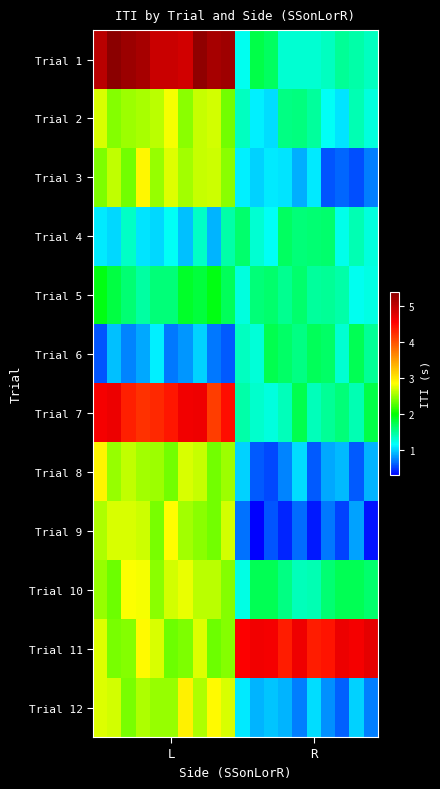

Reading left to right, what are all the values shown in this chart?

Trial 1: 5.1	5.4	5.3	5.2	4.9	4.9	4.9	5.4	5.2	5.3	1.2	1.8	1.7	1.3	1.3	1.3	1.4	1.5	1.4	1.3
Trial 2: 2.7	2.4	2.5	2.6	2.6	2.8	2.5	2.6	2.7	2.4	1.3	1.1	1.0	1.6	1.6	1.5	1.2	1.0	1.4	1.2
Trial 3: 2.4	2.6	2.4	2.9	2.5	2.7	2.5	2.7	2.7	2.5	1.1	1.0	1.1	1.0	0.9	1.1	0.6	0.6	0.5	0.7
Trial 4: 1.1	1.0	1.3	1.1	1.0	1.2	0.9	1.3	0.9	1.4	1.6	1.3	1.2	1.7	1.6	1.6	1.6	1.2	1.4	1.2
Trial 5: 1.9	1.8	1.6	1.4	1.6	1.6	1.8	1.8	1.9	1.7	1.2	1.6	1.6	1.5	1.6	1.5	1.5	1.4	1.2	1.2
Trial 6: 0.6	0.9	0.7	0.8	1.1	0.7	0.8	1.0	0.7	0.6	1.3	1.3	1.7	1.7	1.5	1.7	1.7	1.3	1.7	1.5
Trial 7: 4.6	4.7	4.3	4.2	4.3	4.4	4.6	4.7	4.1	4.4	1.4	1.3	1.2	1.4	1.7	1.4	1.5	1.6	1.4	1.8
Trial 8: 2.9	2.5	2.6	2.5	2.5	2.4	2.7	2.6	2.4	2.5	1.0	0.6	0.5	0.7	1.0	0.6	0.8	0.9	0.6	0.9
Trial 9: 2.6	2.7	2.7	2.7	2.4	2.8	2.5	2.5	2.4	2.7	0.7	0.3	0.6	0.4	0.7	0.4	0.7	0.5	0.8	0.3
Trial 10: 2.5	2.4	2.8	2.8	2.4	2.7	2.8	2.6	2.6	2.4	1.2	1.7	1.7	1.5	1.4	1.4	1.6	1.7	1.7	1.6
Trial 11: 2.7	2.4	2.4	2.9	2.7	2.3	2.4	2.7	2.3	2.4	4.5	4.6	4.6	4.4	4.6	4.4	4.4	4.7	4.6	4.7
Trial 12: 2.7	2.7	2.4	2.6	2.5	2.5	2.9	2.6	2.9	2.7	1.1	0.9	0.9	0.9	0.7	1.0	0.8	0.6	1.0	0.7